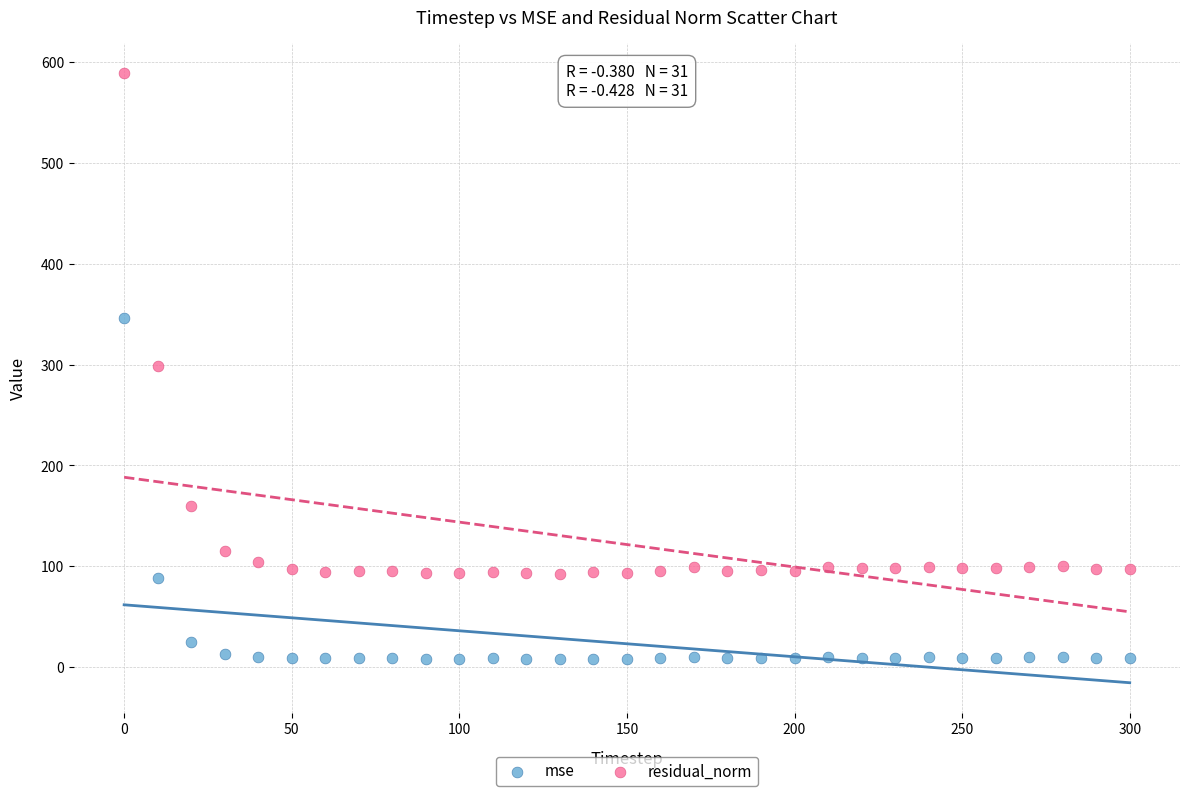

In the mse series, what Y value is closest to 177?

88.9